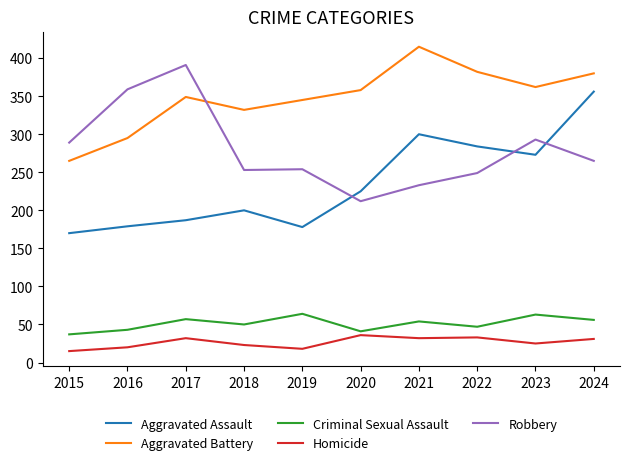

What is the difference between the highest and lowest values at 2016?

339